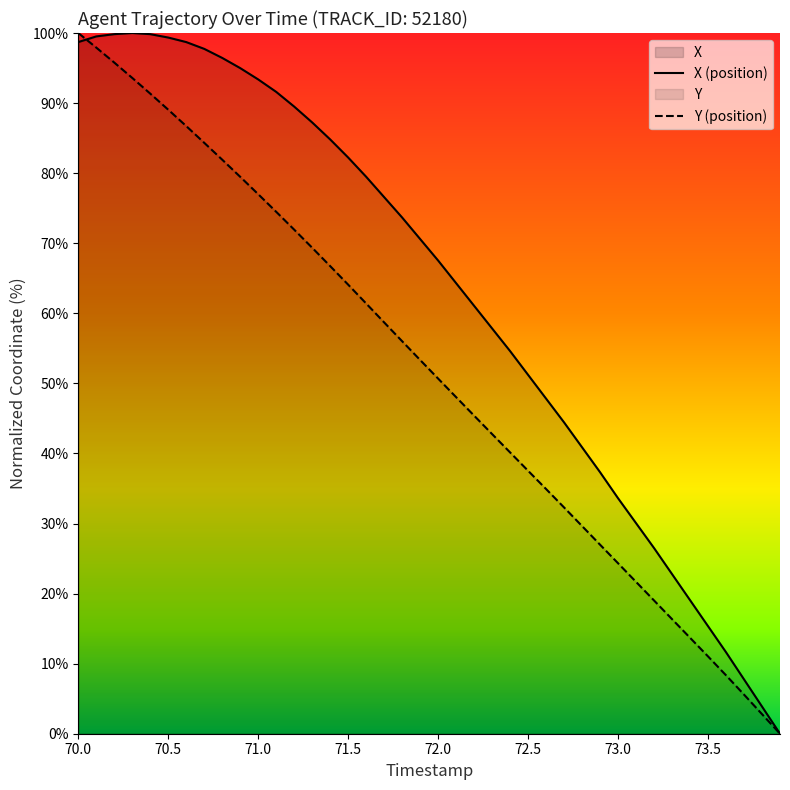

What is the maximum value for Y (position)?

100.0